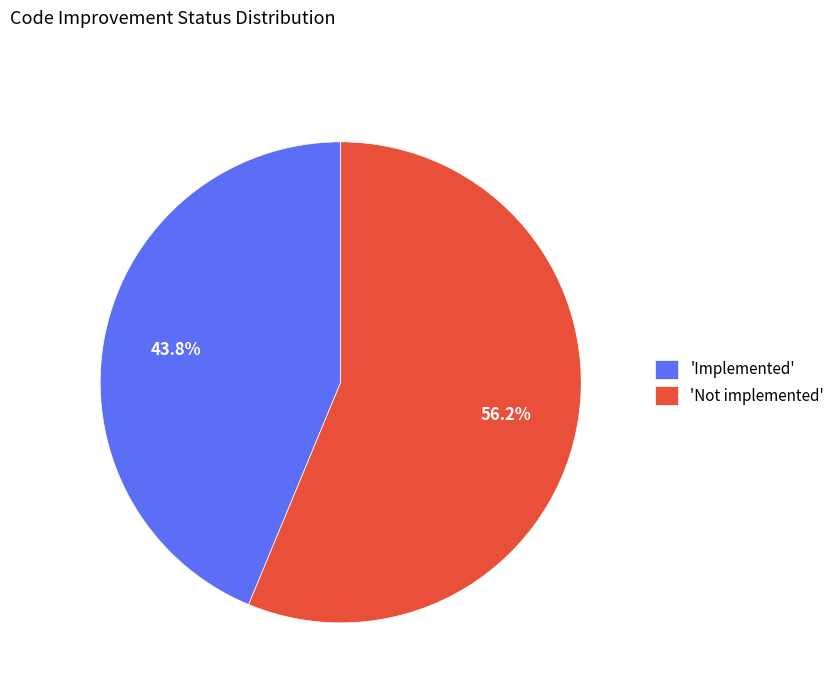

What is the majority slice?

'Not implemented'